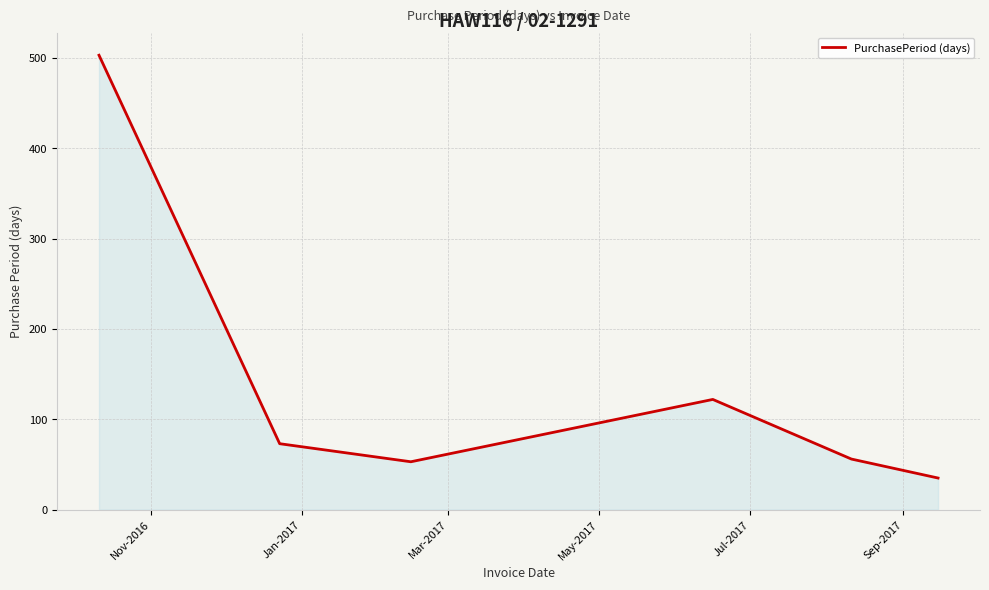

What is the smallest value displayed?

35